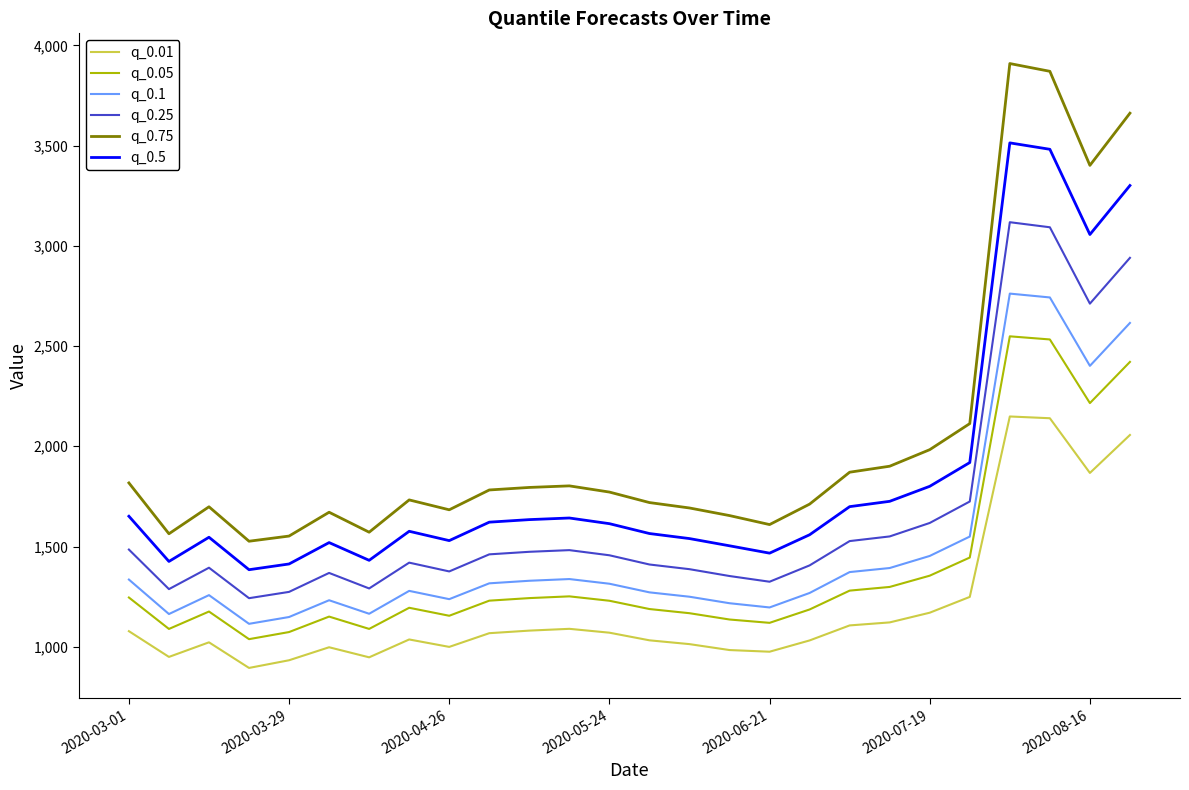

What is the greatest value displayed?

3909.1